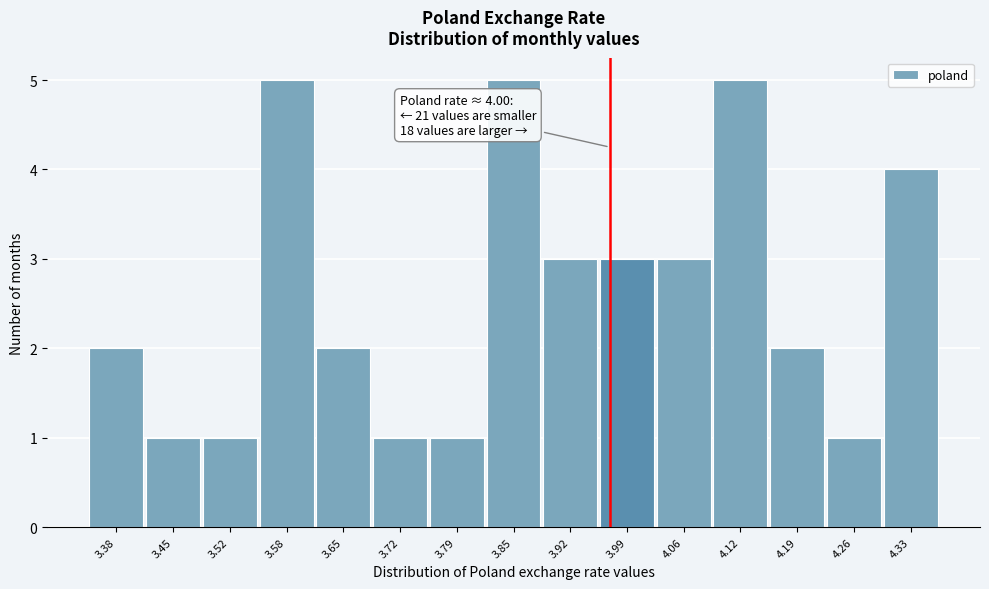

Reading left to right, list all the values displayed in this chart.

2	1	1	5	2	1	1	5	3	3	3	5	2	1	4